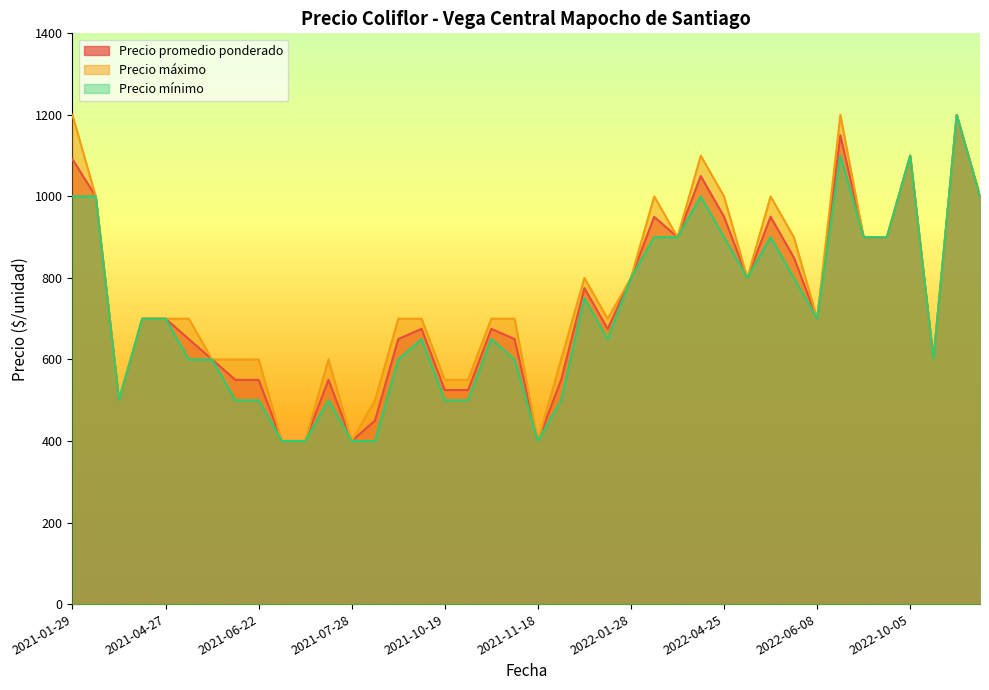

What is the lowest value of the Precio mínimo series?

400